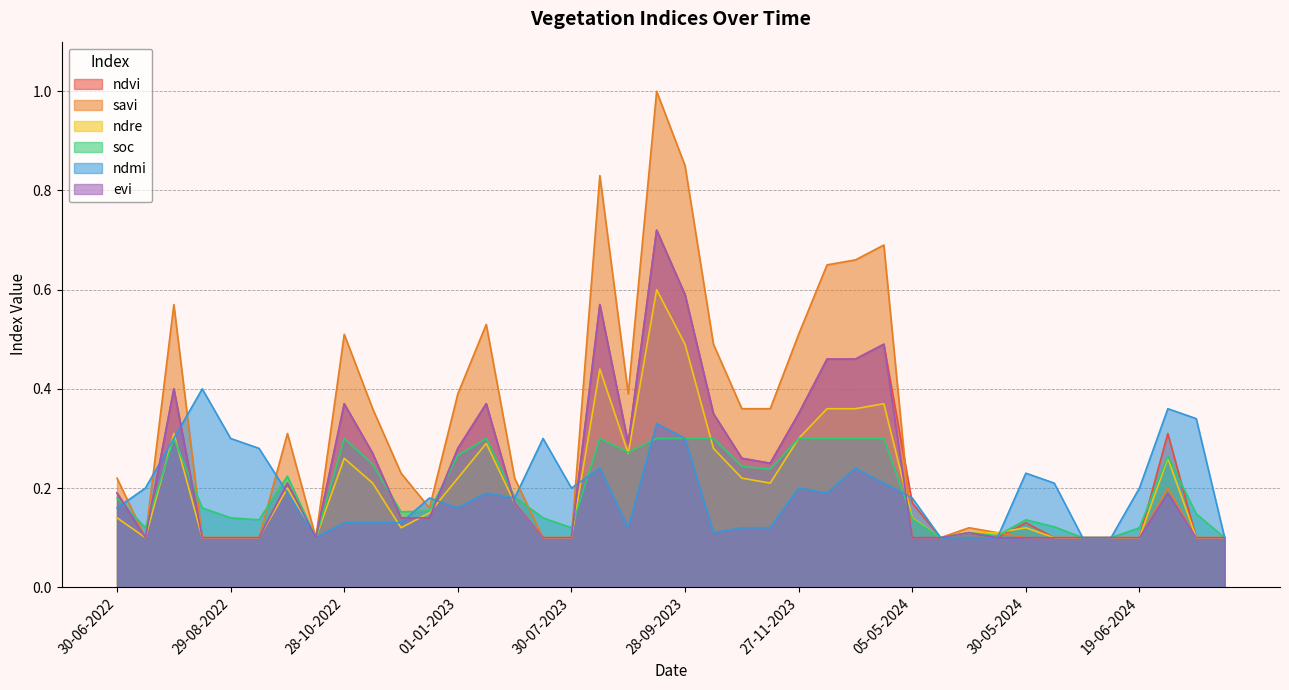

At which category is the sum across all series the highest?

13-09-2023